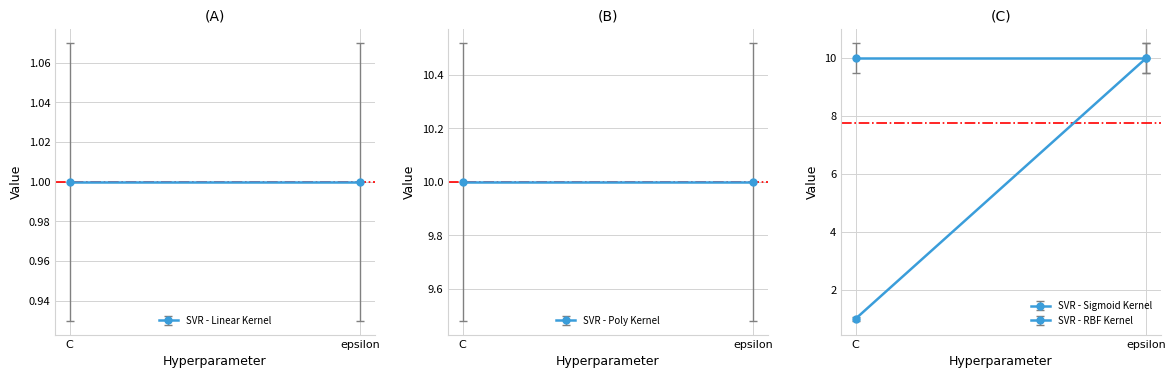

Which category has the highest value in the SVR - Sigmoid Kernel series?

epsilon